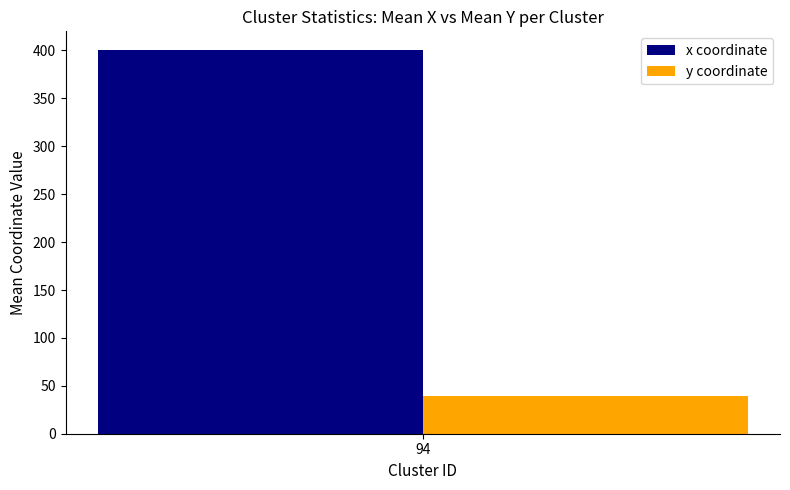

What is the maximum value for y coordinate?

39